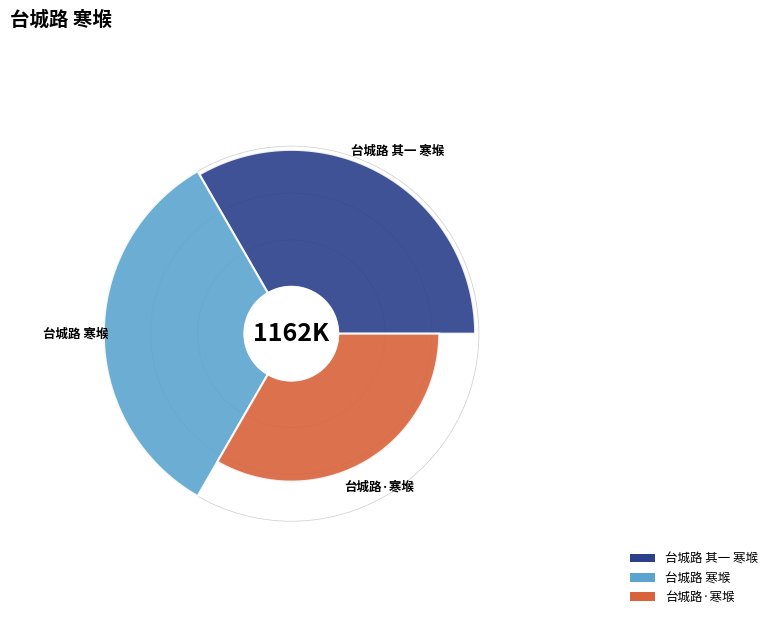

Rank the categories by value from lowest to highest.

台城路·寒堠, 台城路 其一 寒堠, 台城路 寒堠